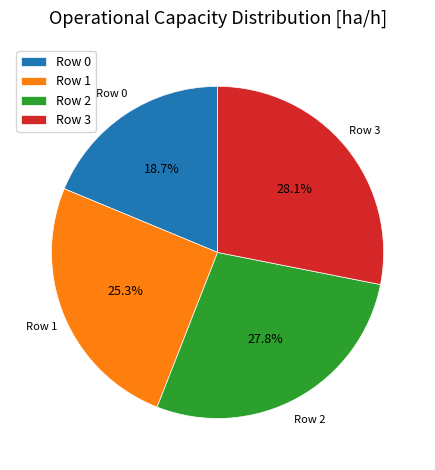

True or false: Row 1 accounts for 25% of the total.

True